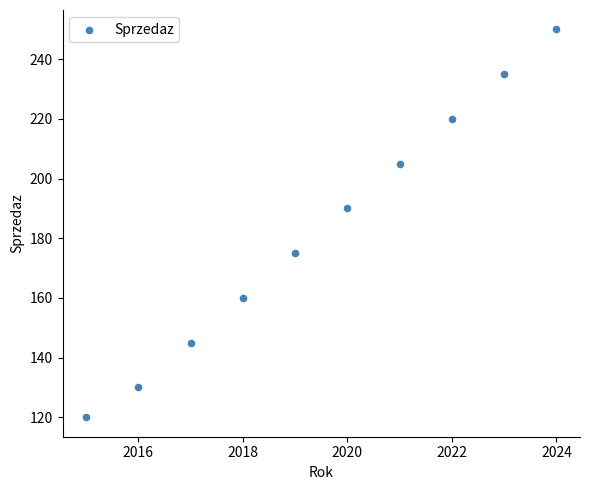

What is the range of X values (max minus min)?

9